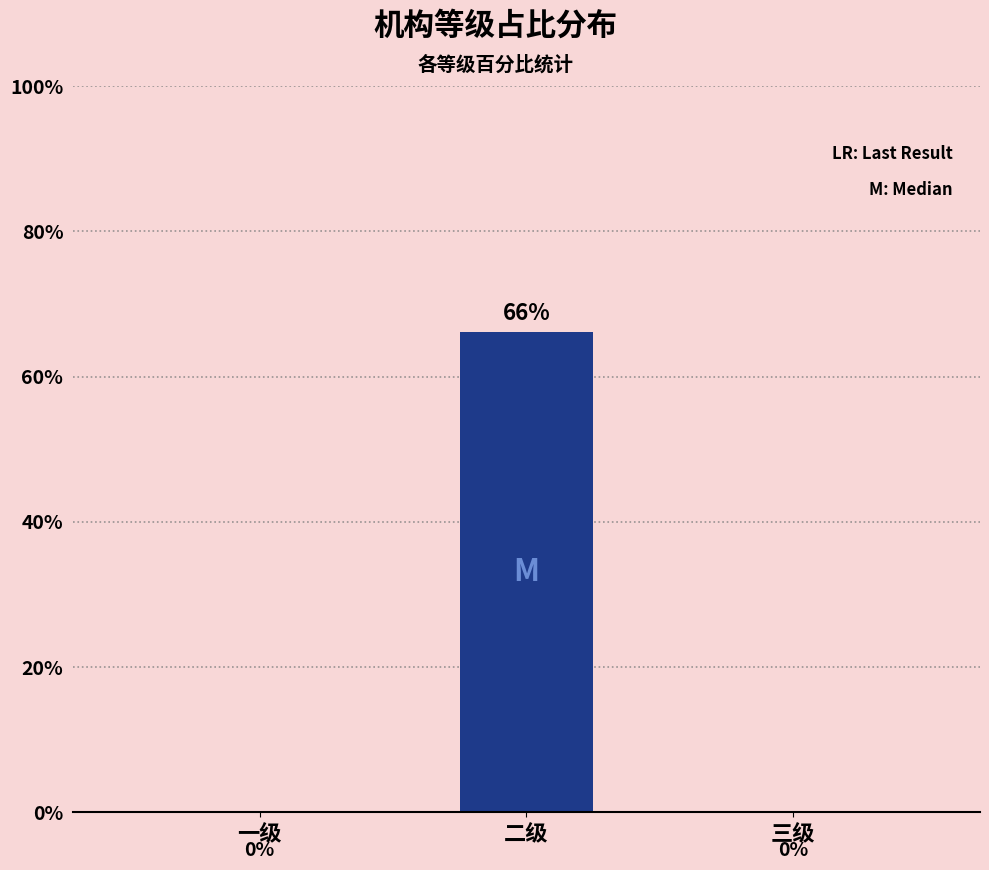

What position from the left is 三级?

3